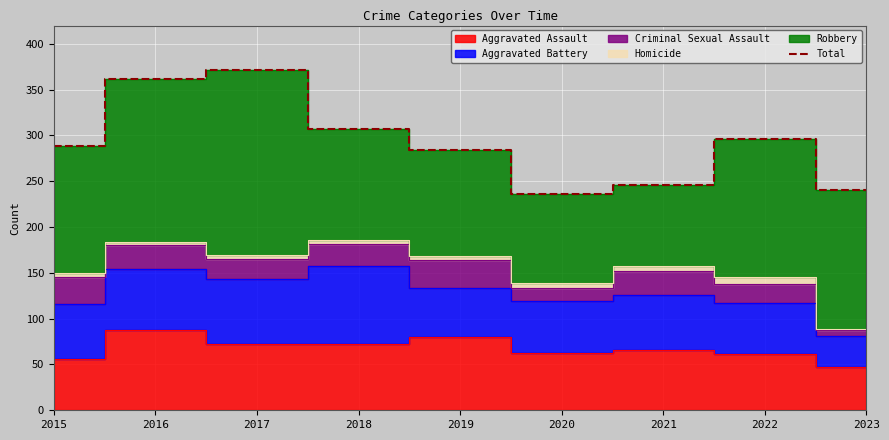

Reading left to right, extract all data points from this chart.

2015=289	2016=362	2017=371	2018=307	2019=284	2020=236	2021=246	2022=296	2023=240